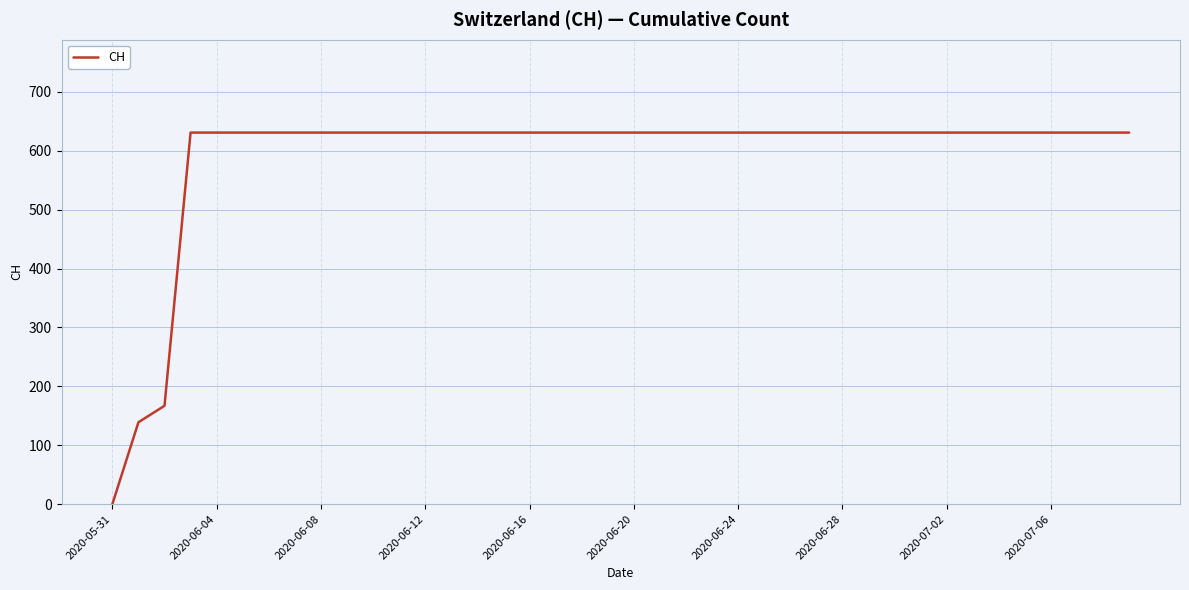

What is the difference between the maximum and minimum values?

631